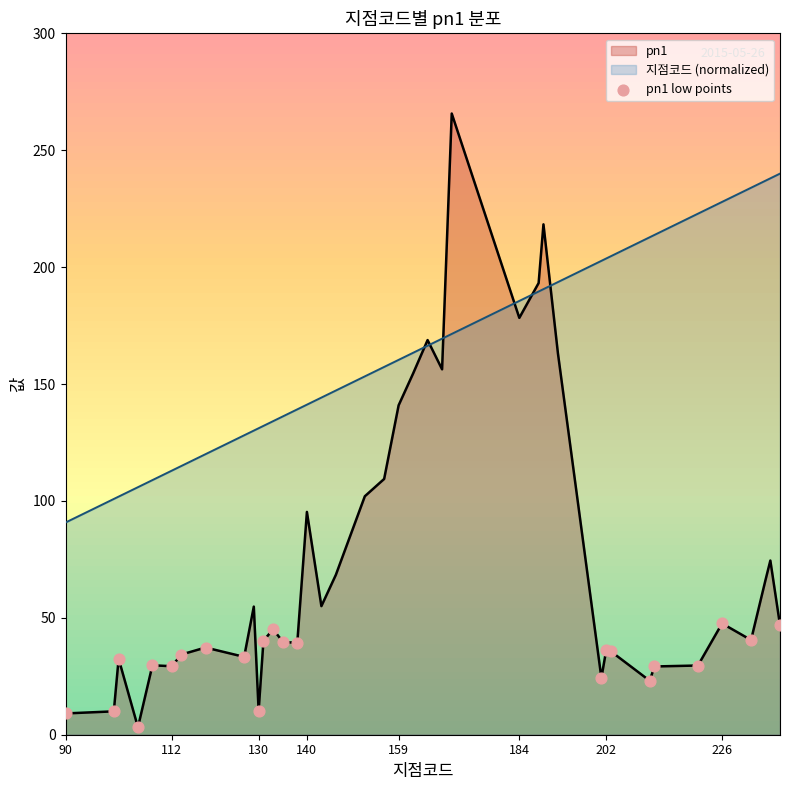

What is the spread (max minus min) of values at 184?

7.2